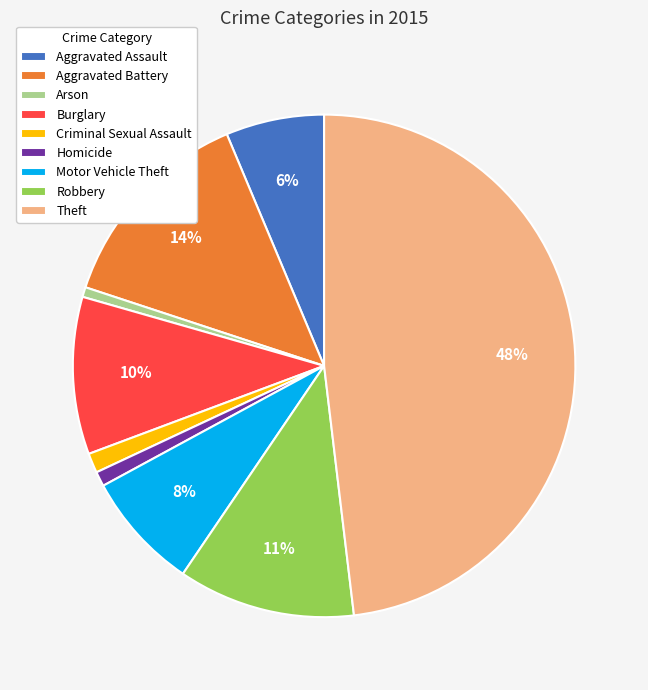

What percentage is the Burglary slice, to the nearest percent?

10%